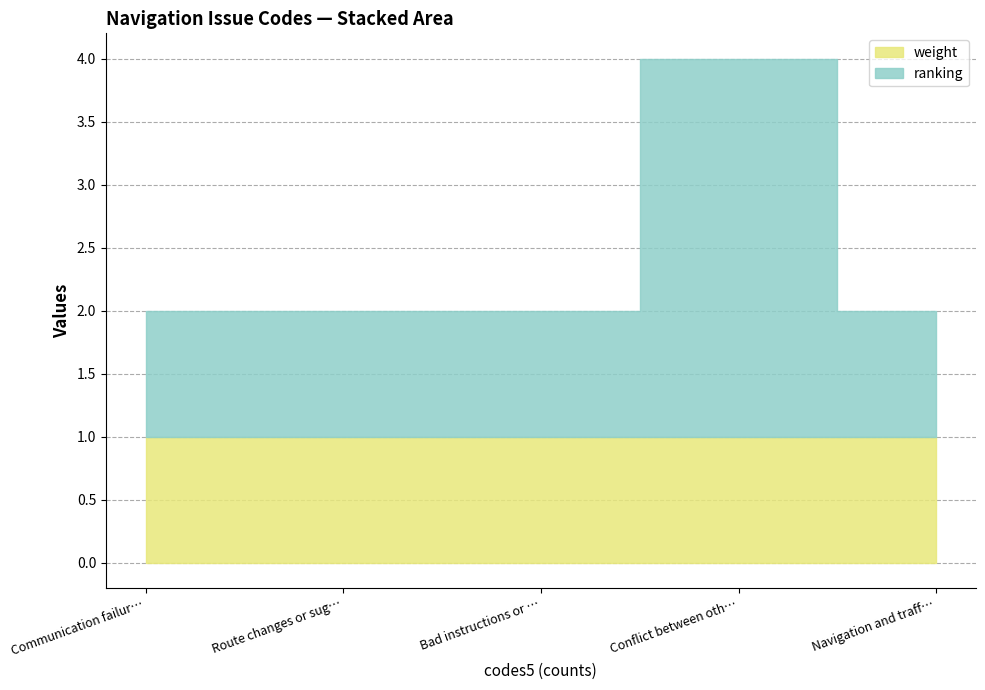

Reading left to right, what are all the values shown in this chart?

ranking: 1	1	1	3	1
weight: 1	1	1	1	1